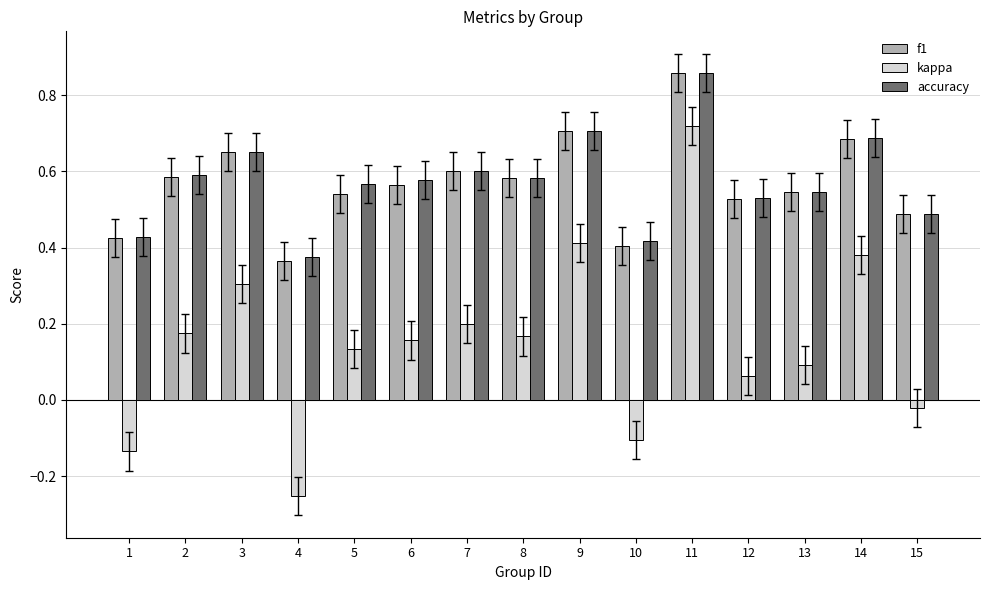

What is the sum of all kappa values?

2.3